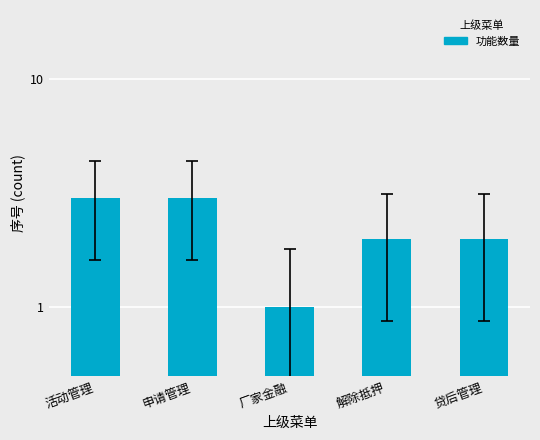

What is the label of the 2nd bar from the left?

申请管理